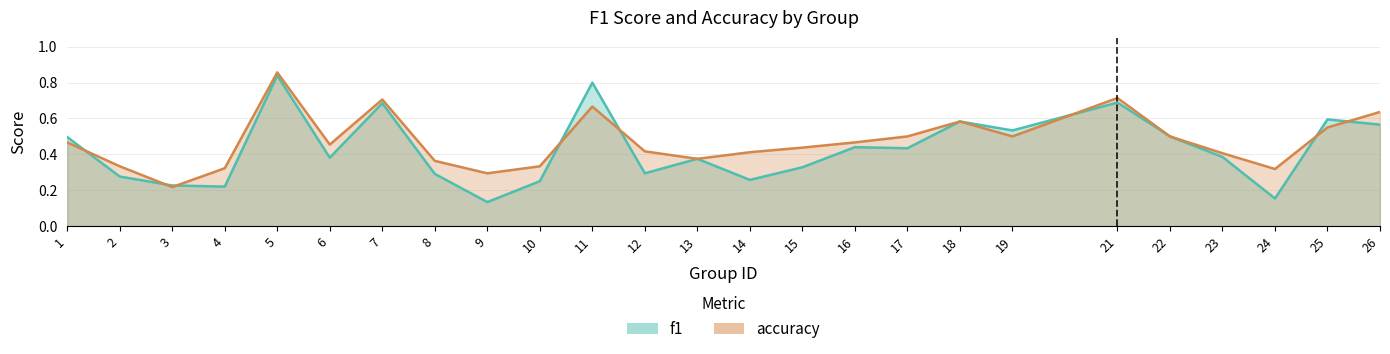

At which category does accuracy reach its first local valley?

3